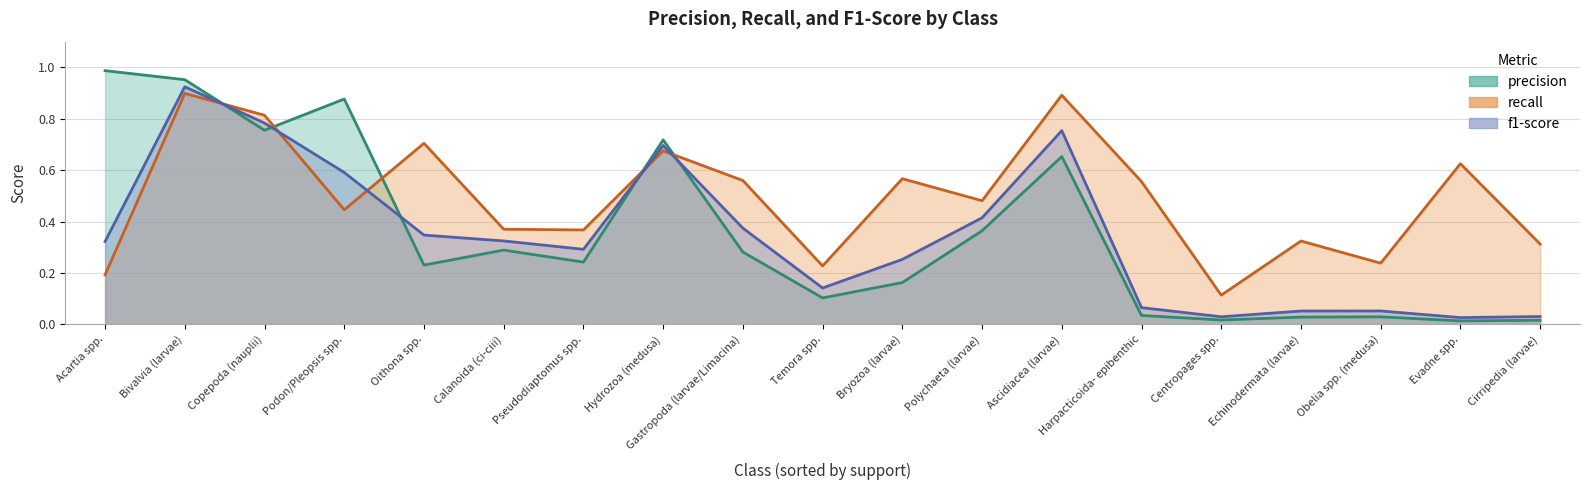

What are all the series names shown in the legend?

precision, recall, f1-score